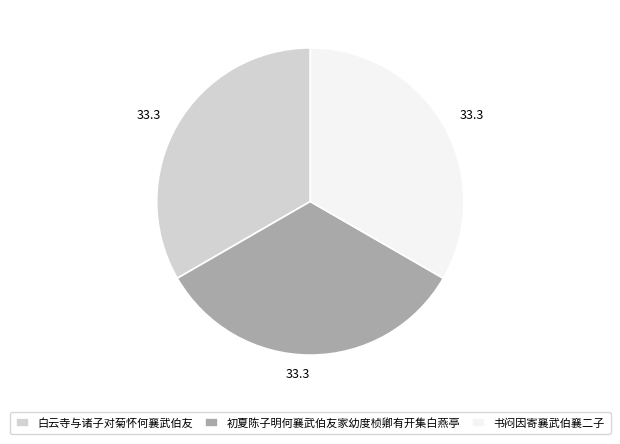

Is the sum of 书闷因寄襄武伯襄二子 and 白云寺与诸子对菊怀何襄武伯友 greater than half?

Yes